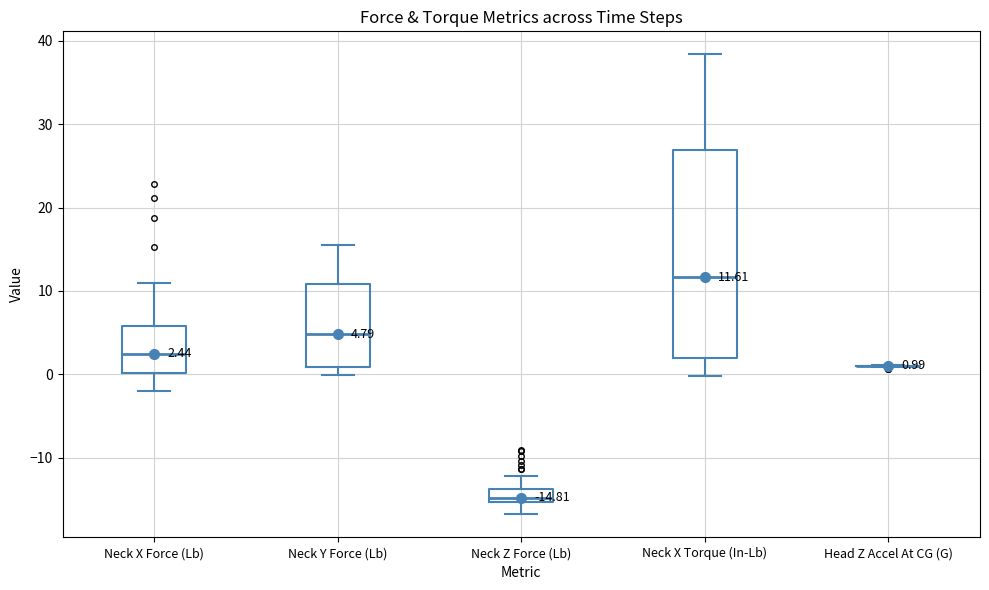

Which box is the tallest, from its lower edge to its upper edge?

Neck X Torque (In-Lb)